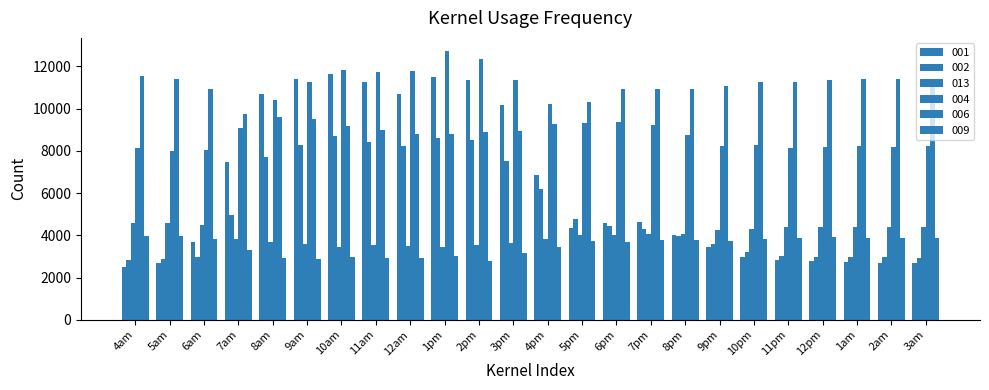

Is the value of 001 at 3pm greater than the value of 004 at 9am?

No